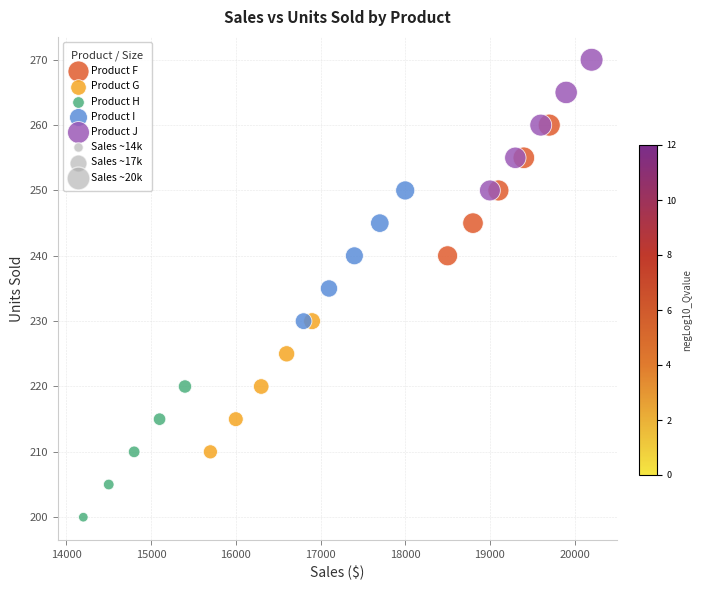

Which series contains the highest Y value?

Product J